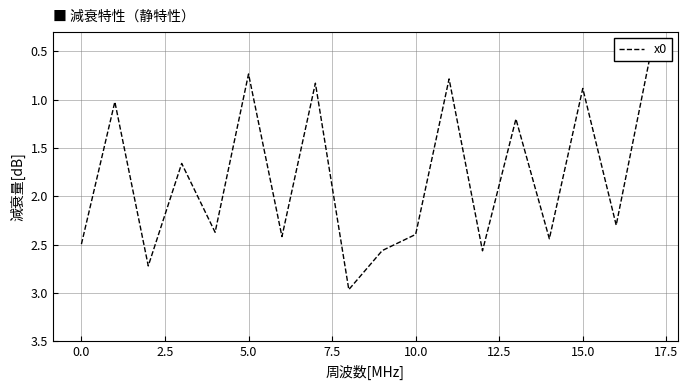

Reading right to left, what are all the values shown in this chart?

0.6	2.3	0.9	2.4	1.2	2.6	0.8	2.4	2.6	3.0	0.8	2.4	0.7	2.4	1.7	2.7	1.0	2.5